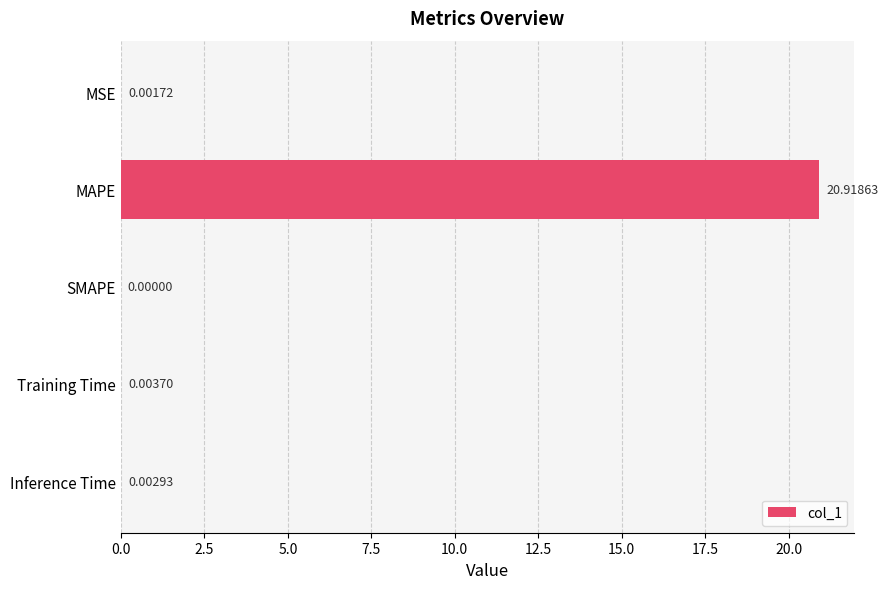

At which label is the value closest to 10?

Training Time